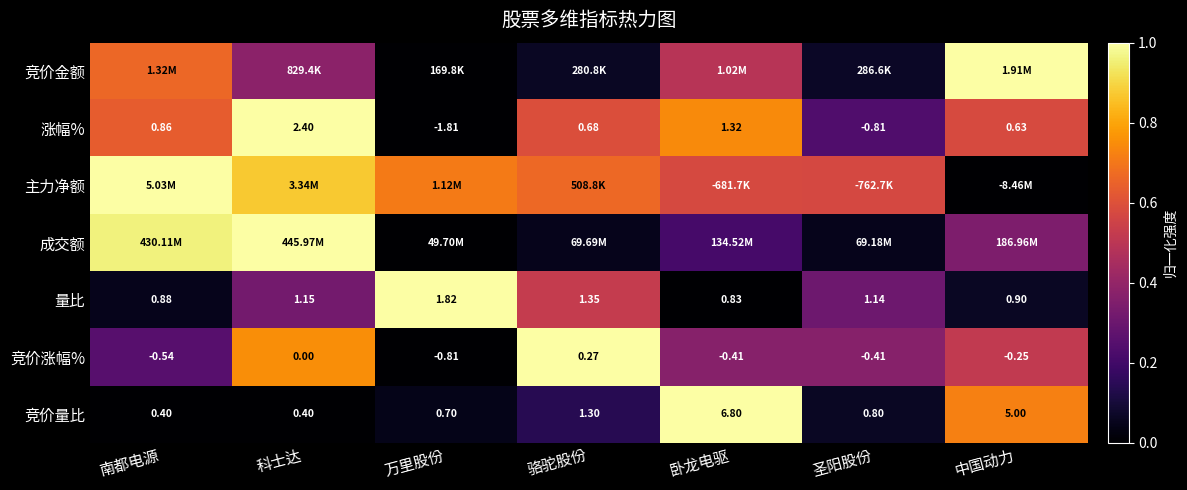

Rank the categories by 涨幅% value from lowest to highest.

万里股份, 圣阳股份, 中国动力, 骆驼股份, 南都电源, 卧龙电驱, 科士达